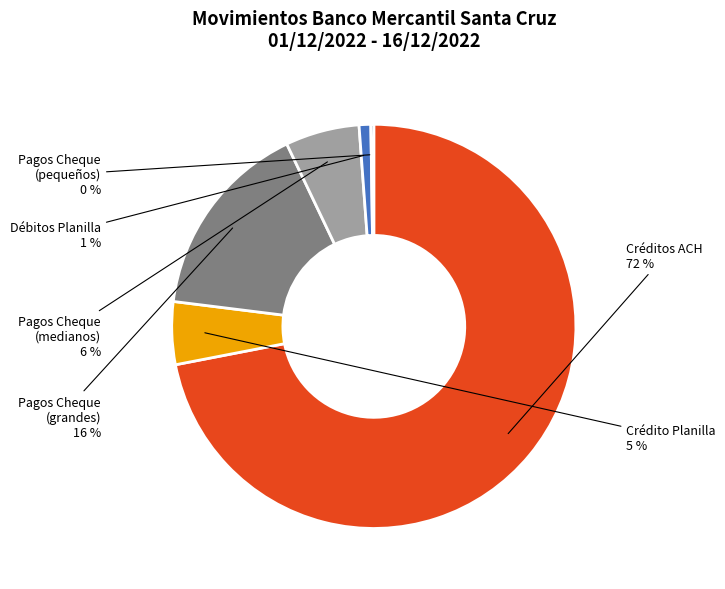

Between Débitos Planilla and Créditos ACH, which is larger?

Créditos ACH